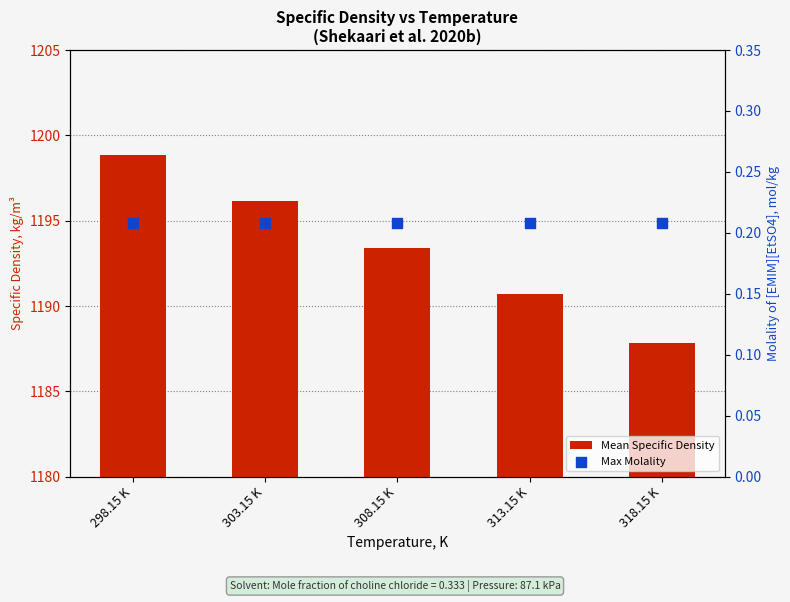

At which category is the sum across all series the highest?

298.15 K